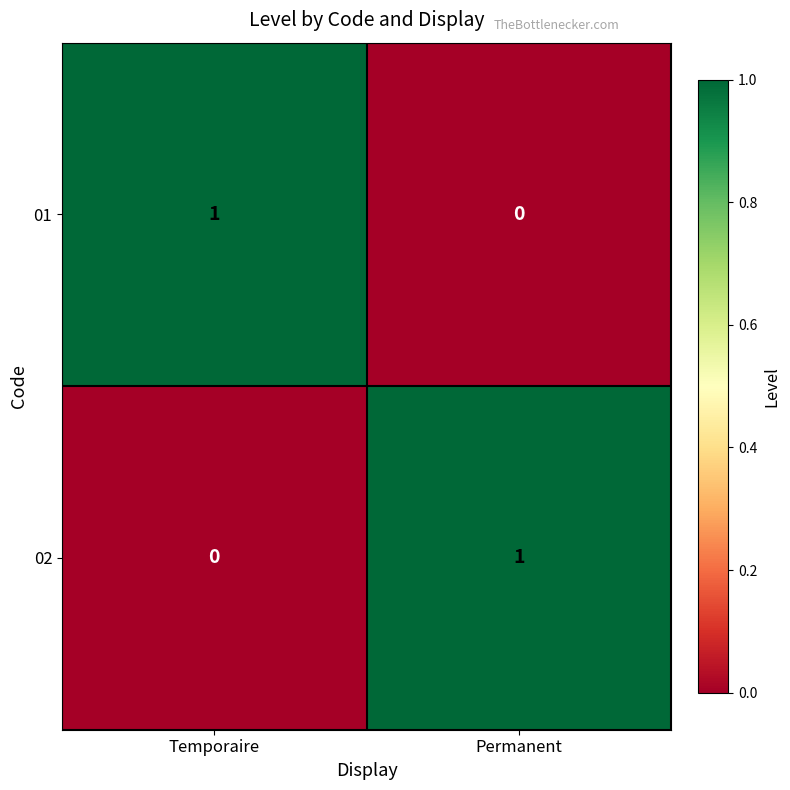

True or false: 01 has a value of 2 at Temporaire.

False